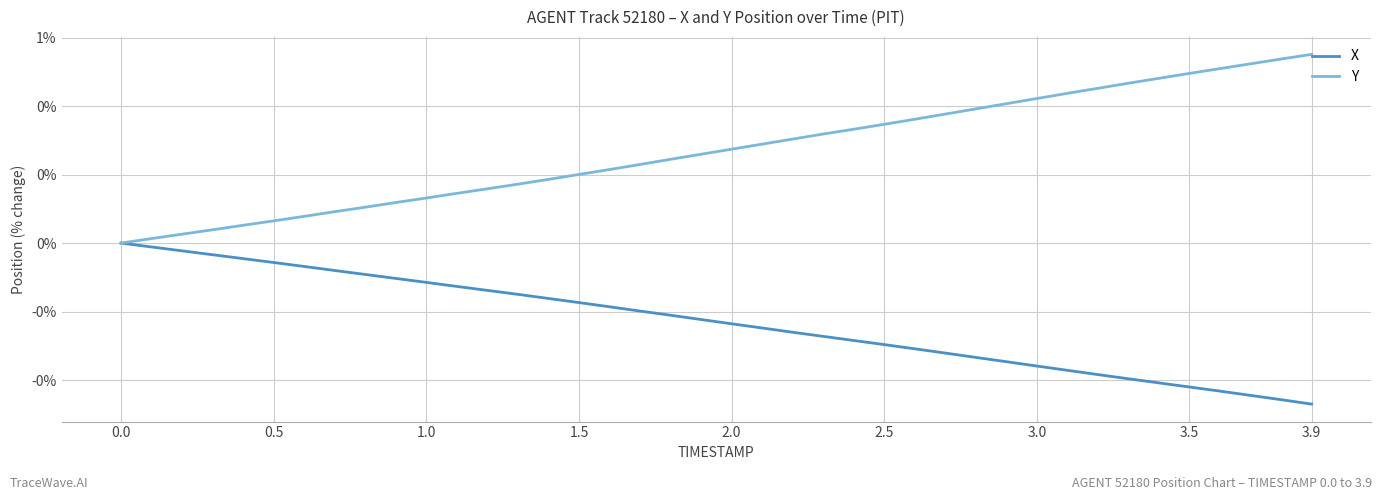

Is this an area chart (filled region under the line)?

No